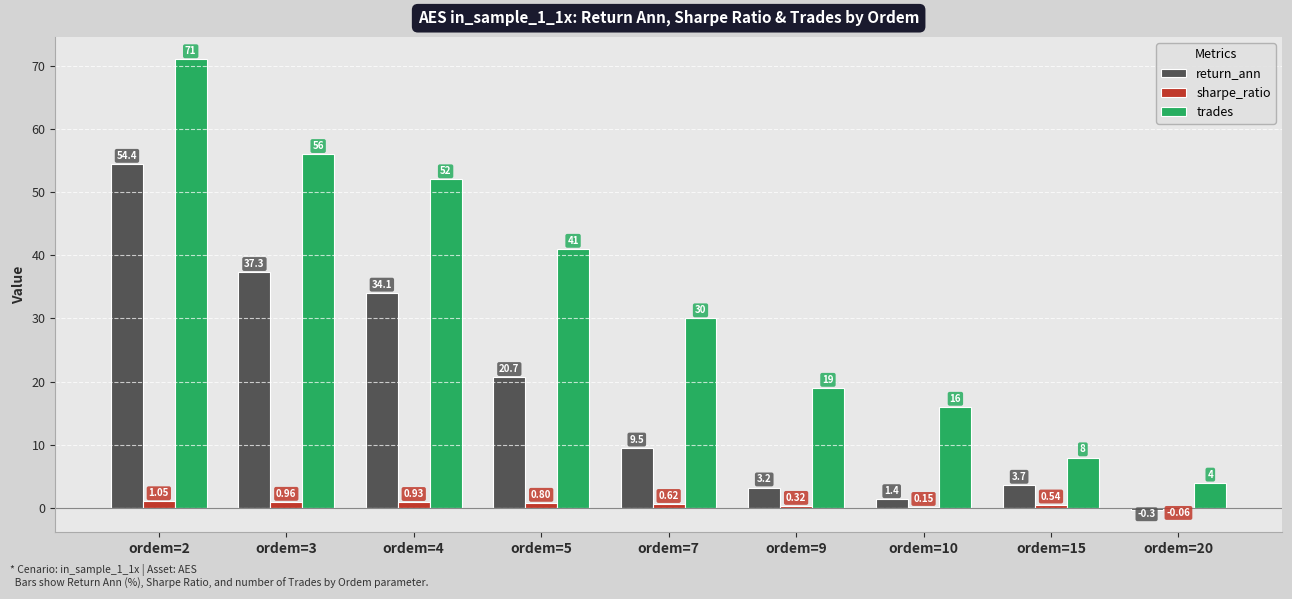

Is the value of return_ann at ordem=3 greater than the value of sharpe_ratio at ordem=2?

Yes